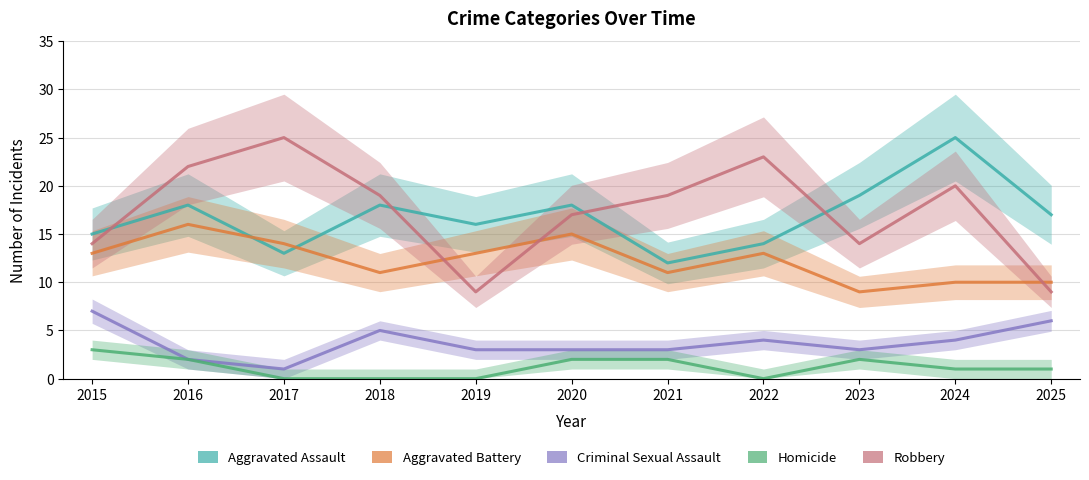

At how many categories does at least one series exceed 15?

10